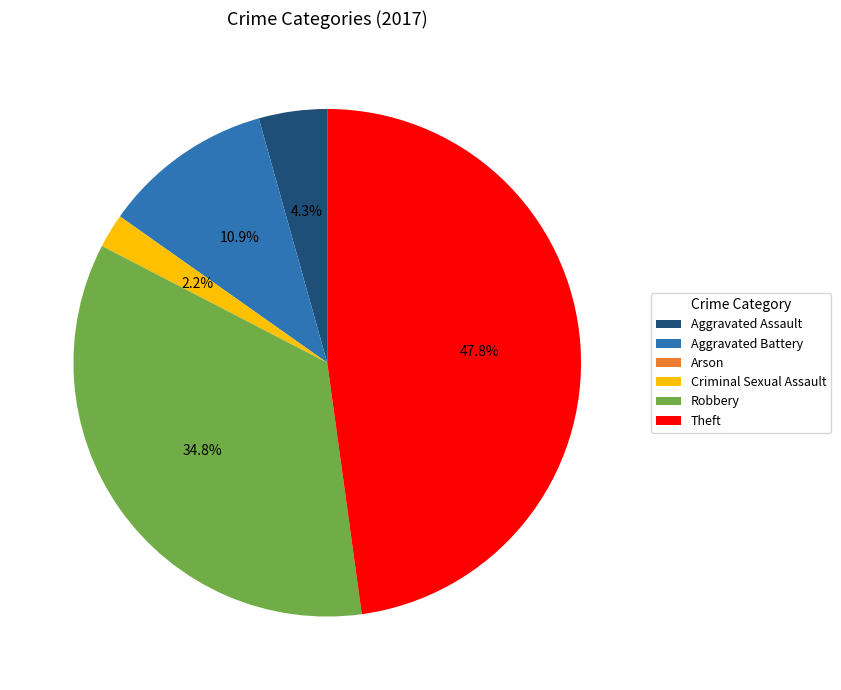

Which slice is the largest?

Theft